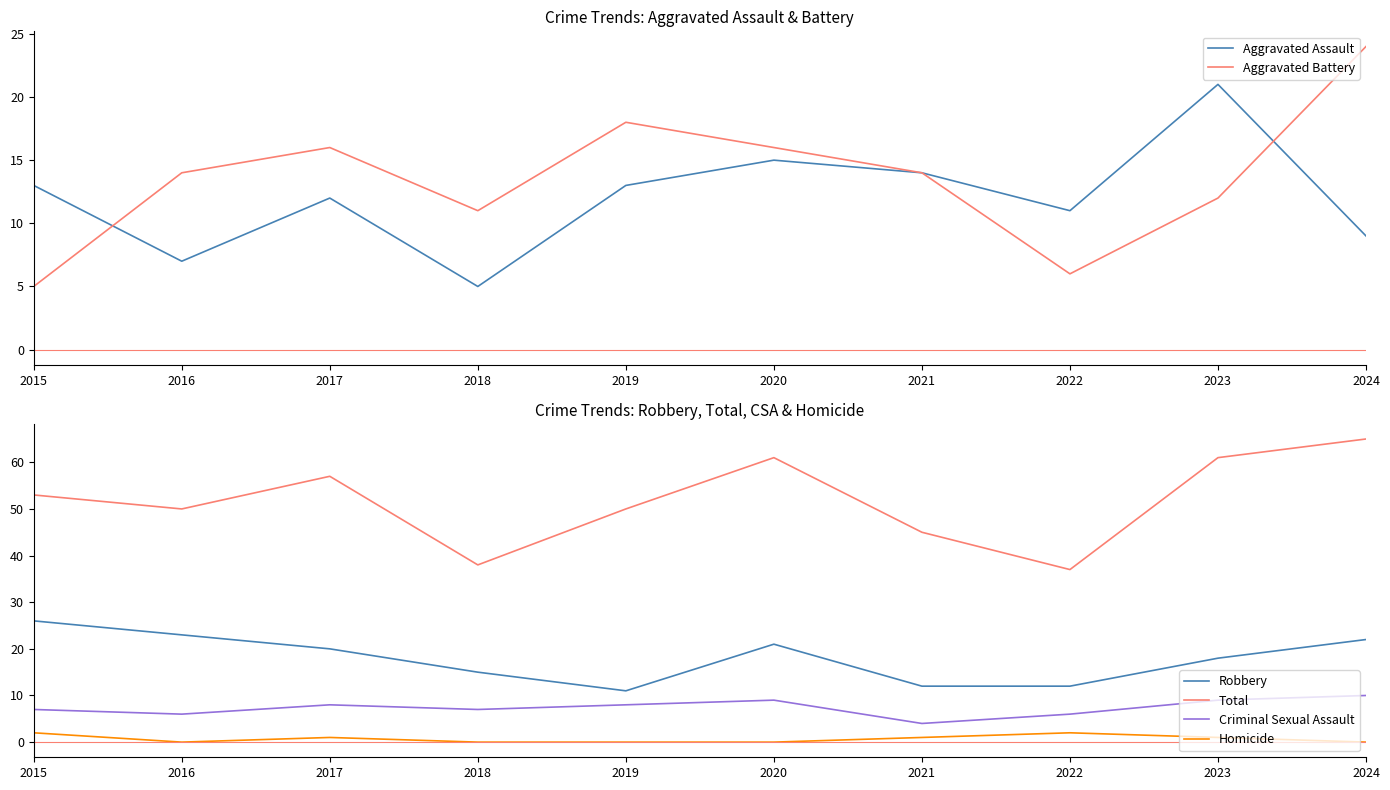

Reading right to left, transcribe all the data shown in this chart.

Aggravated Assault: 9	21	11	14	15	13	5	12	7	13
Aggravated Battery: 24	12	6	14	16	18	11	16	14	5
Robbery: 22	18	12	12	21	11	15	20	23	26
Total: 65	61	37	45	61	50	38	57	50	53
Criminal Sexual Assault: 10	9	6	4	9	8	7	8	6	7
Homicide: 0	1	2	1	0	0	0	1	0	2